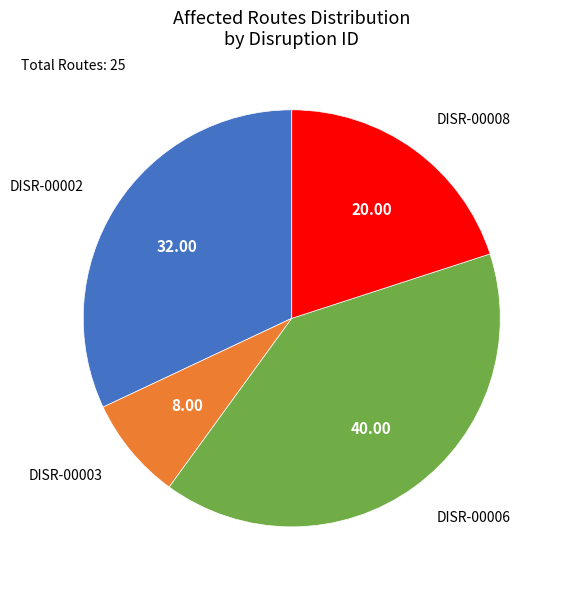

Is the sum of DISR-00008 and DISR-00002 greater than half?

Yes